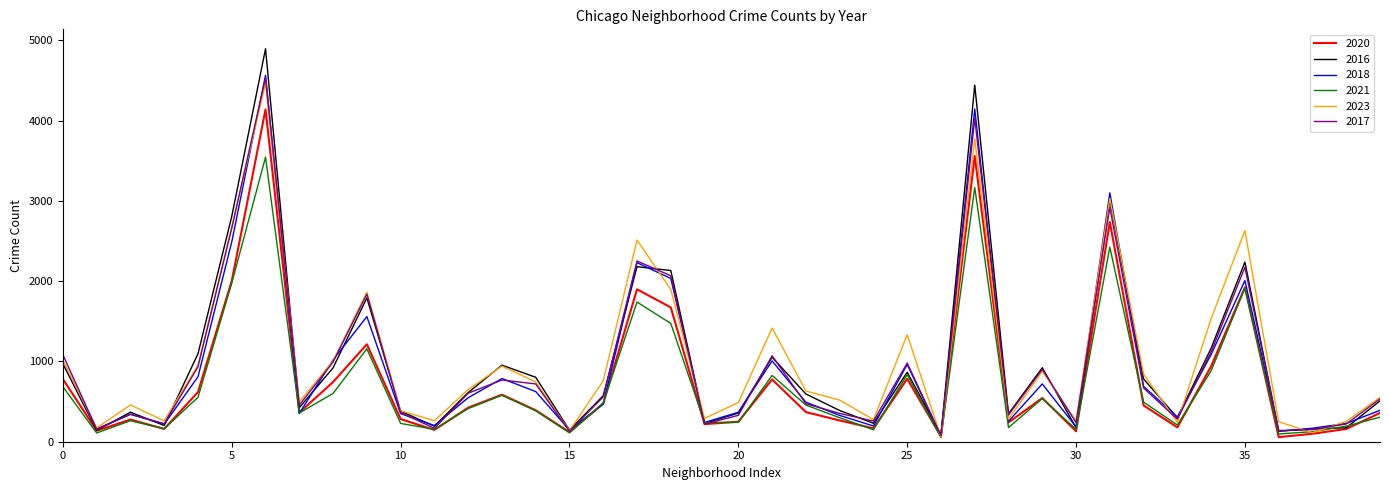

What are all the series names shown in the legend?

2020, 2016, 2018, 2021, 2023, 2017